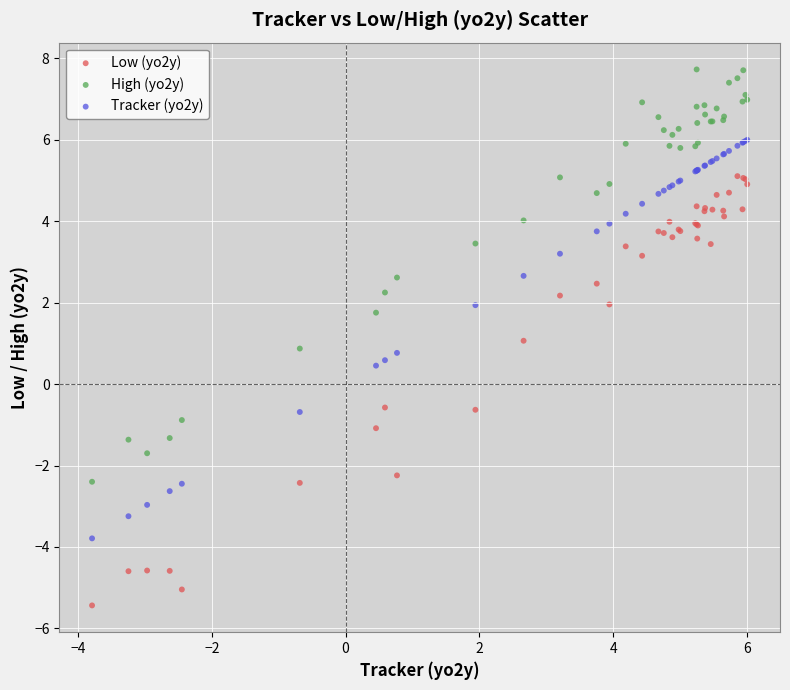

What is the X range (max minus min) for the scatter plot?

9.8